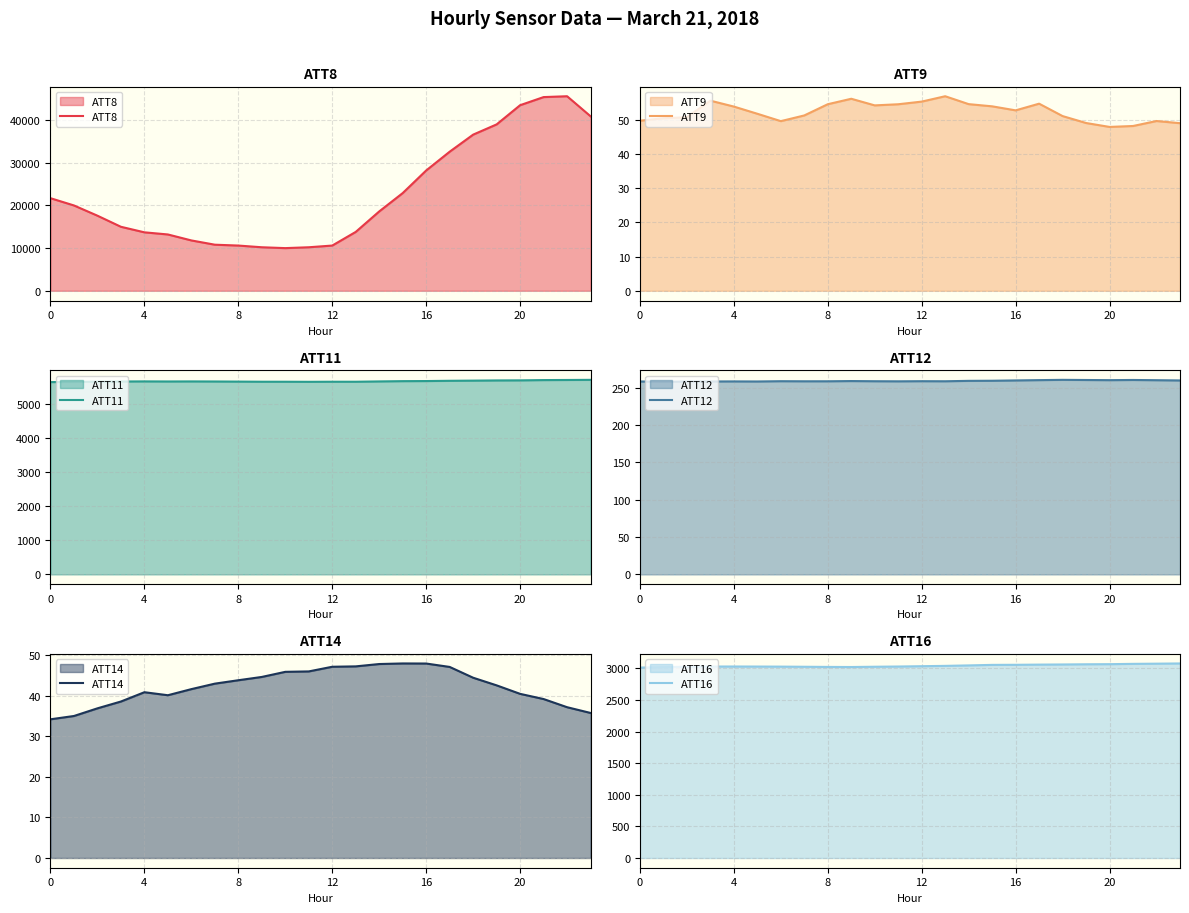

What is the sum of all ATT8 values?

542500